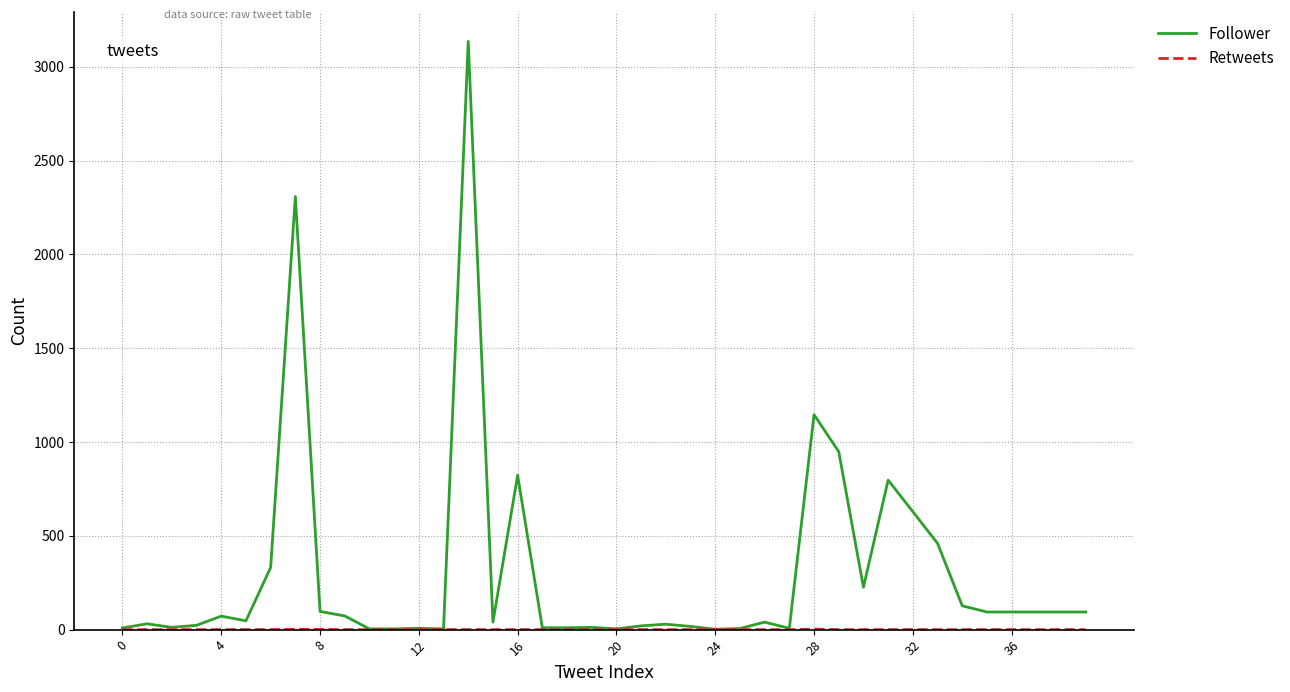

What is the highest value of the Follower series?

3136